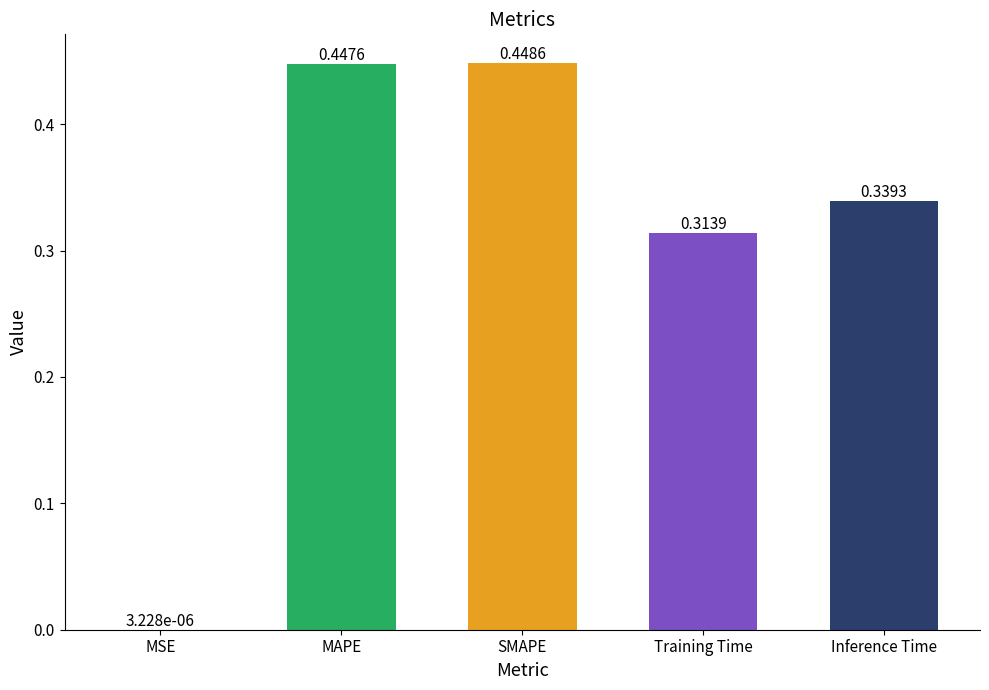

Which has a higher value, SMAPE or MSE?

SMAPE